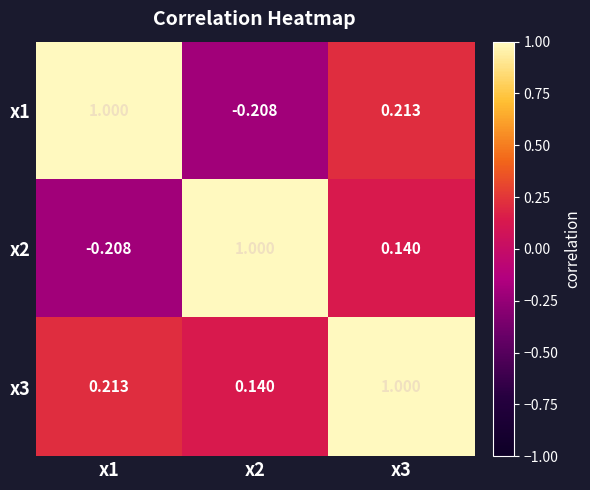

At x1, list the series in order from largest to smallest.

x1, x3, x2